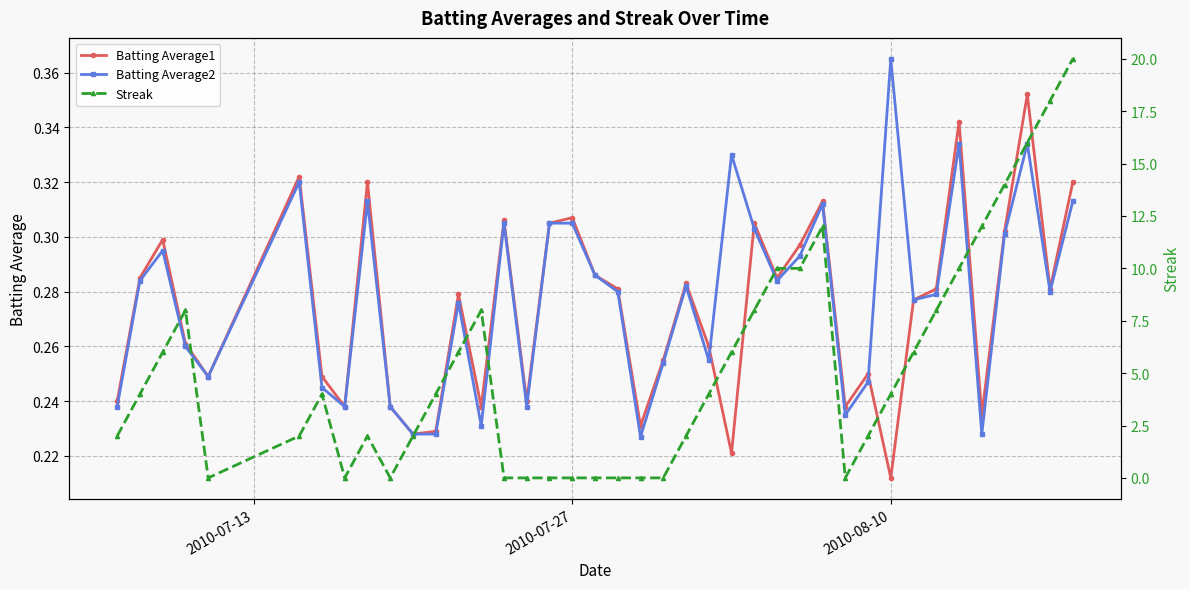

Where is Batting Average1 nearest to the value 0?

2010-08-10